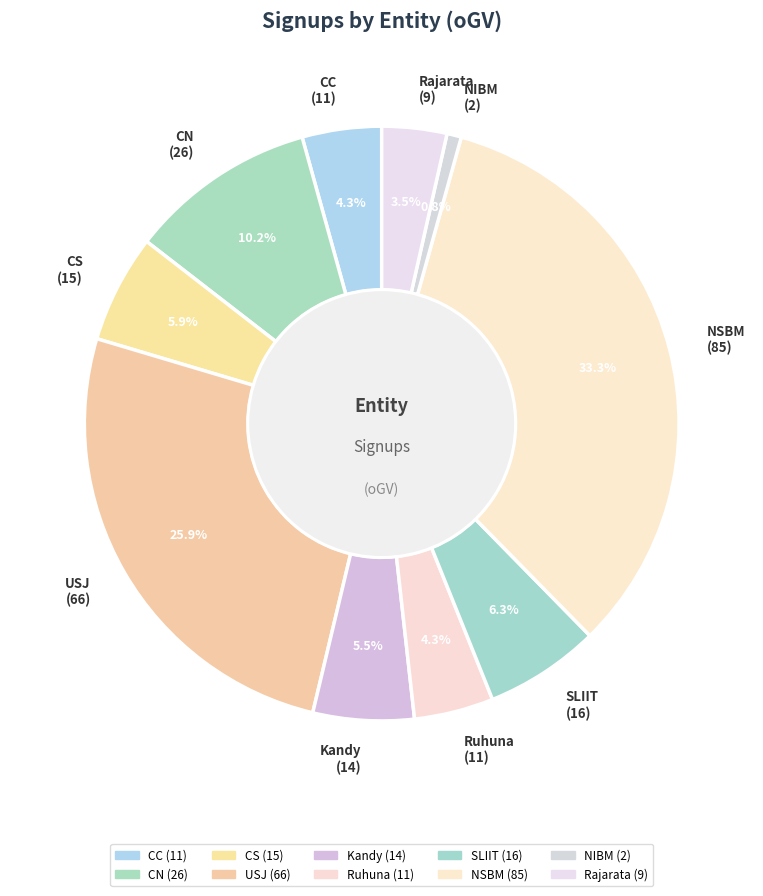

What is the ratio of the value at CS to the value at Rajarata?

1.7